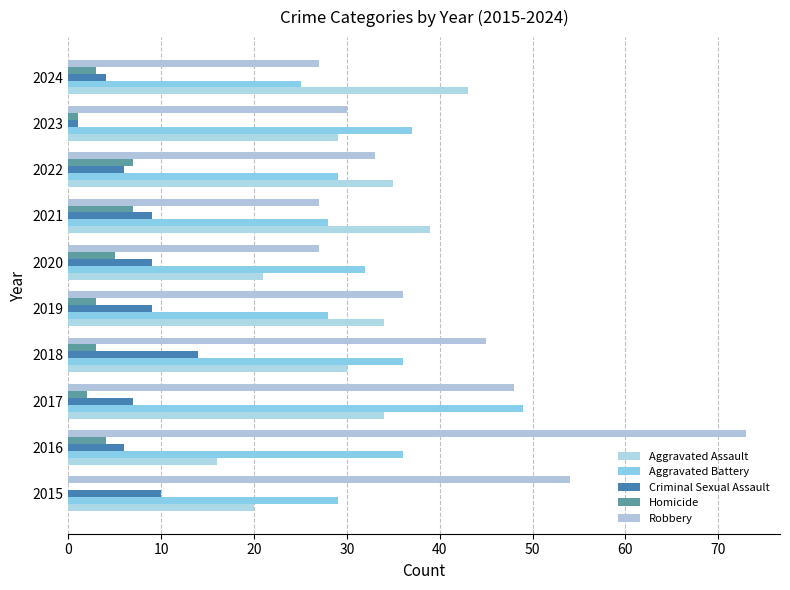

What are all the series names shown in the legend?

Aggravated Assault, Aggravated Battery, Criminal Sexual Assault, Homicide, Robbery